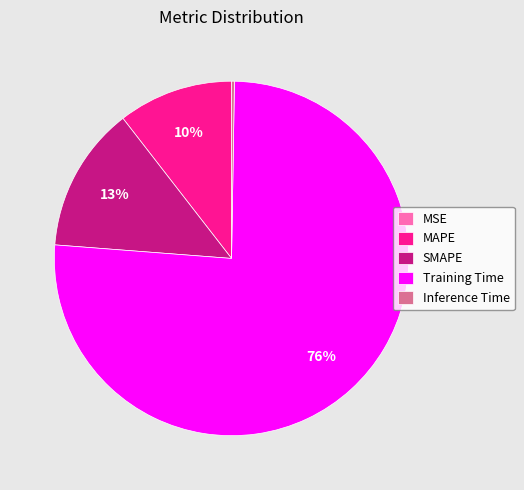

Approximately how many times larger is the value at SMAPE compared to Training Time?

0.2